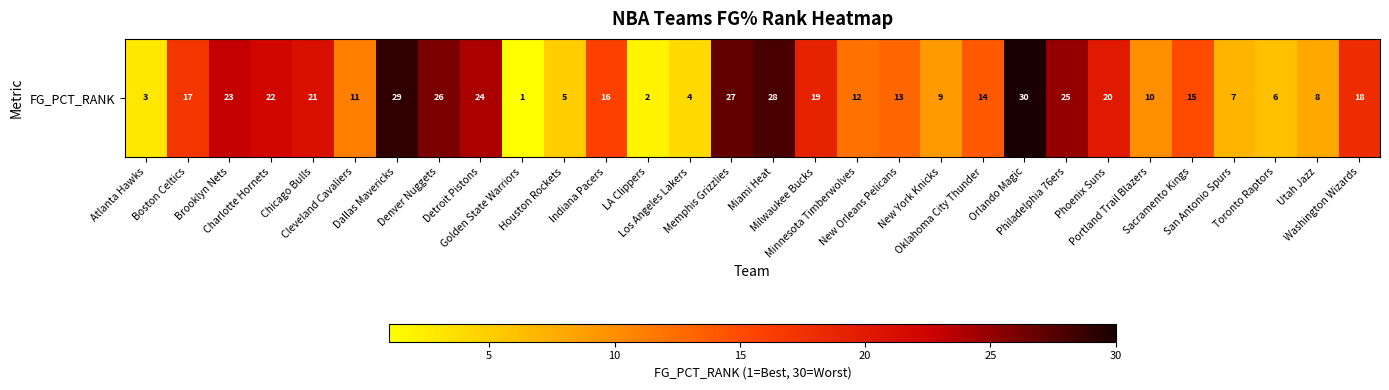

The value at Washington Wizards is 9. True or false?

False